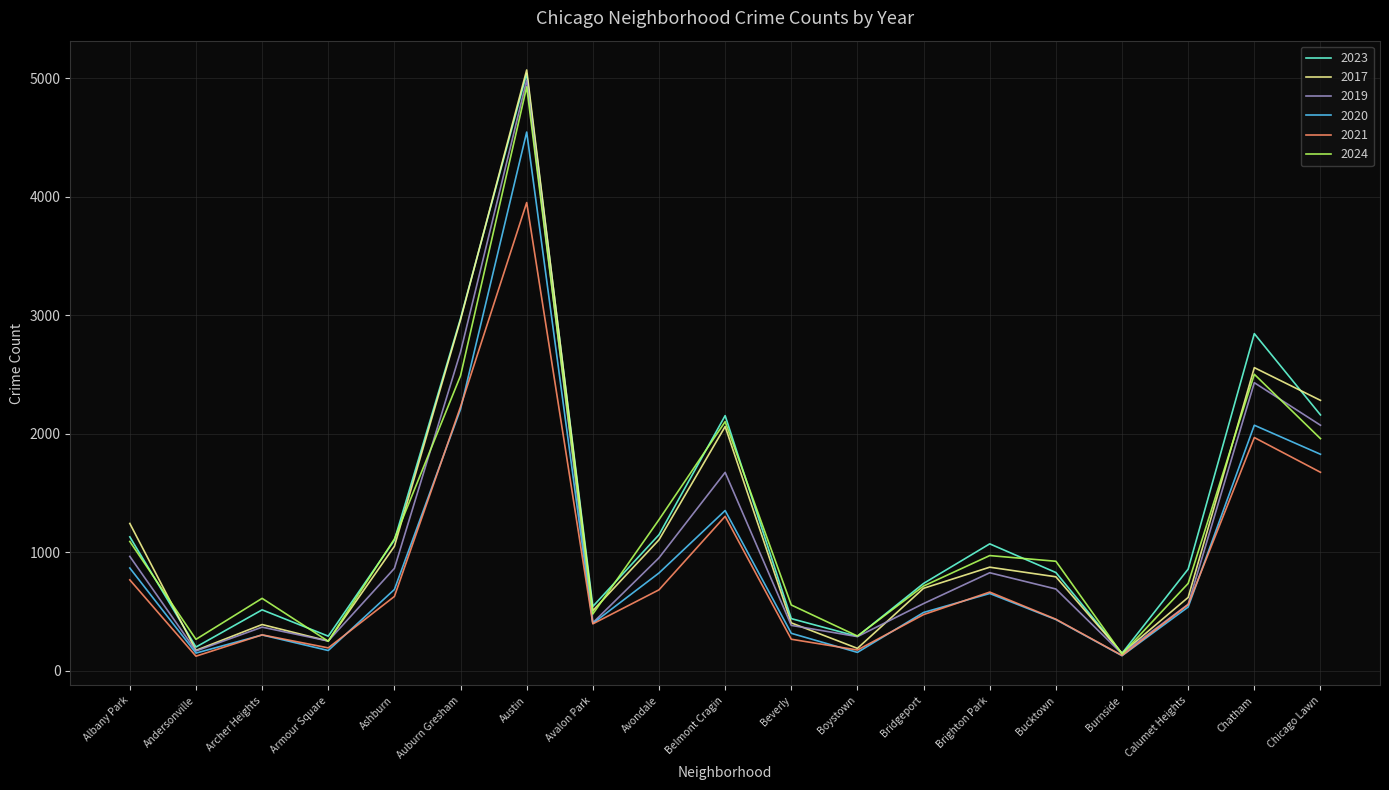

What is the spread (max minus min) of values at Auburn Gresham?

765